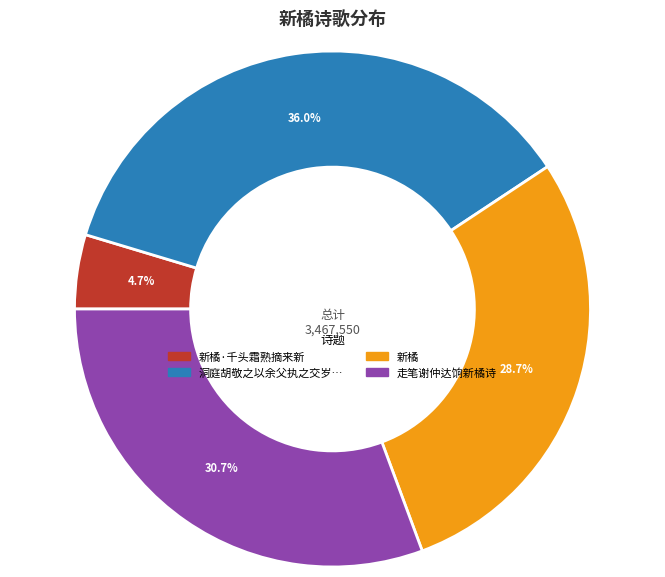

To the nearest percent, what is the average slice percentage?

25%